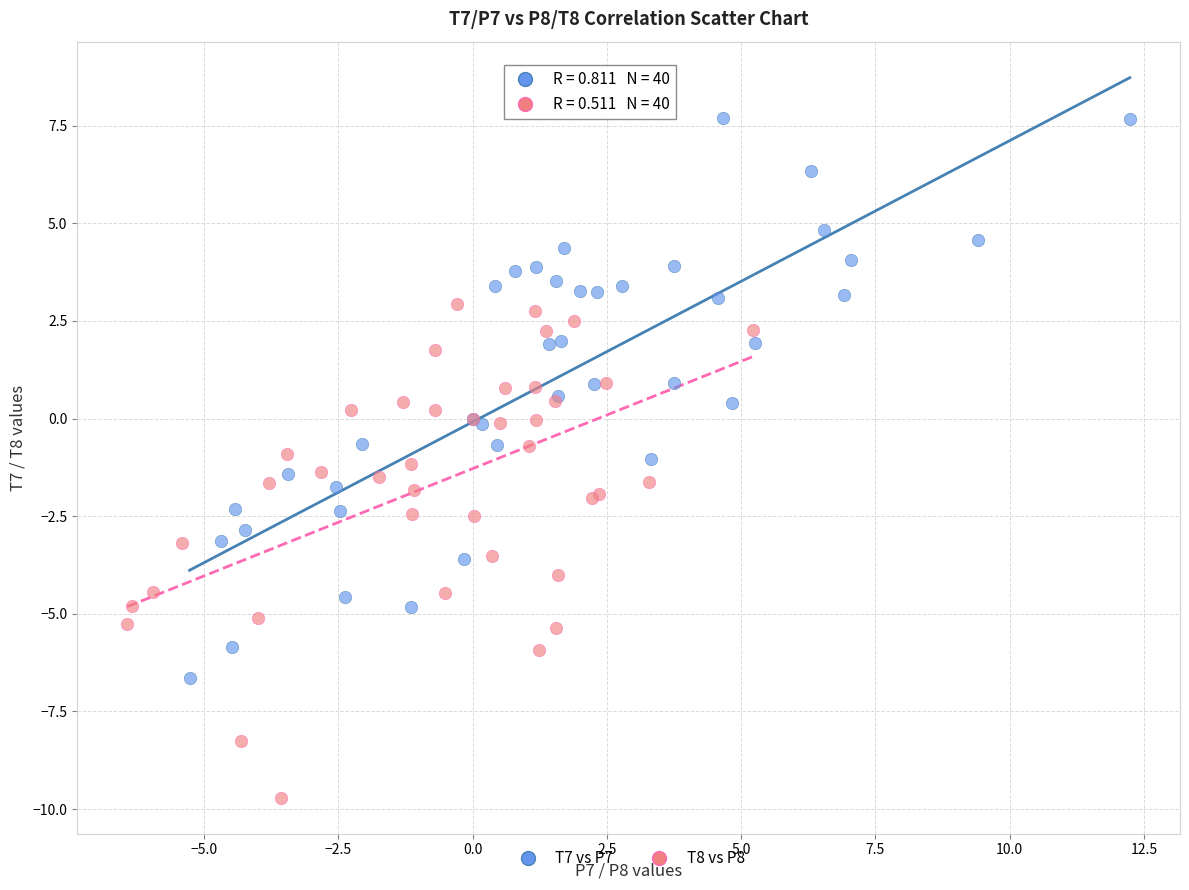

Which series has the widest spread of Y values?

T7 vs P7